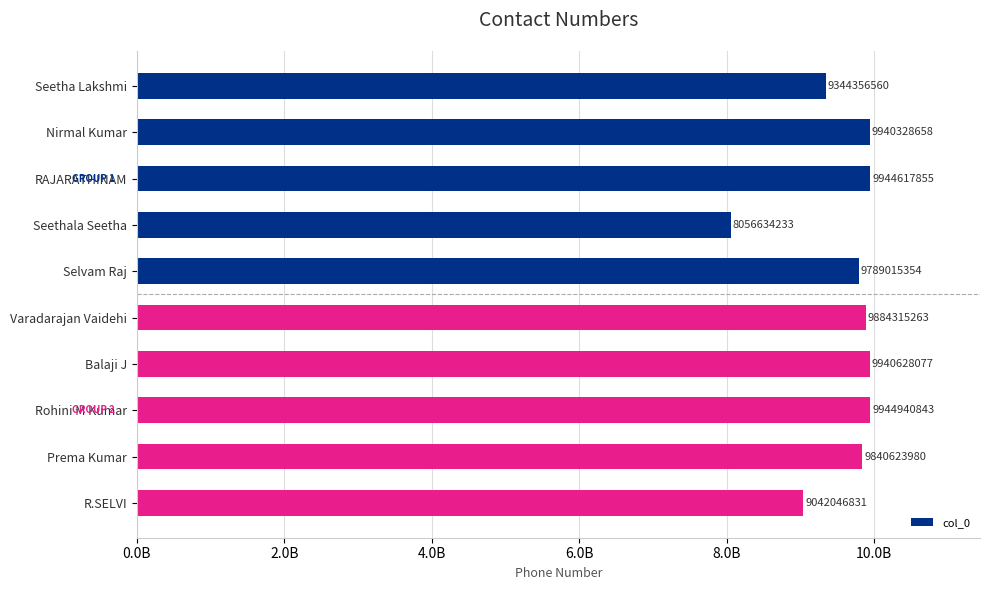

What is the greatest value displayed?

9944940843